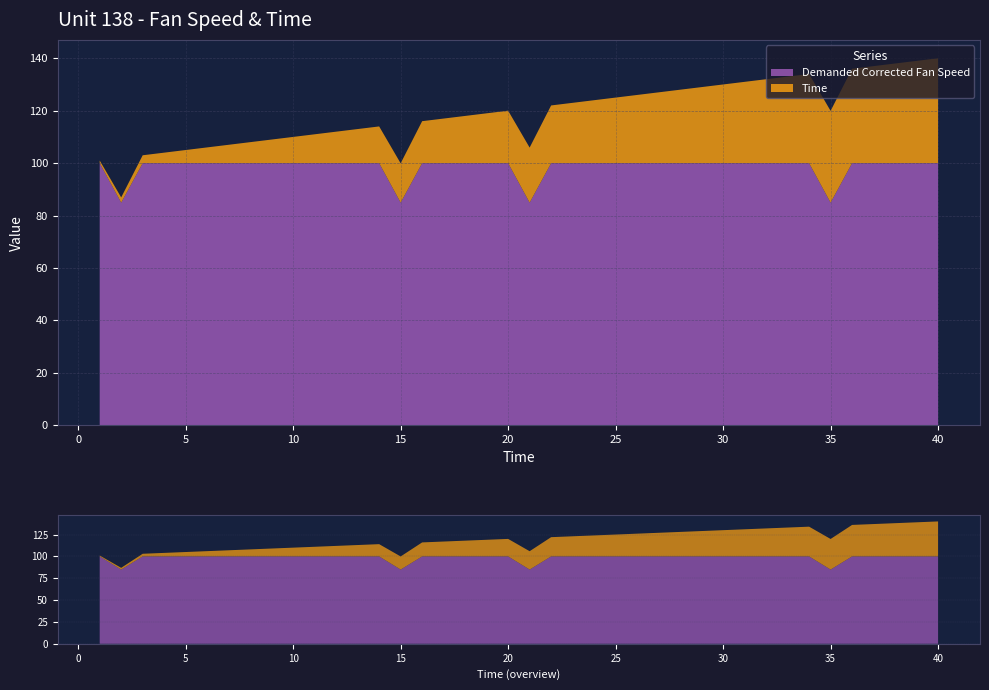

Reading left to right, what are all the values shown in this chart?

Demanded Corrected Fan Speed: 1=100.0	2=84.9	3=100.0	4=100.0	5=100.0	6=100.0	7=100.0	8=100.0	9=100.0	10=100.0	11=100.0	12=100.0	13=100.0	14=100.0	15=84.9	16=100.0	17=100.0	18=100.0	19=100.0	20=100.0	21=84.9	22=100.0	23=100.0	24=100.0	25=100.0	26=100.0	27=100.0	28=100.0	29=100.0	30=100.0	31=100.0	32=100.0	33=100.0	34=100.0	35=84.9	36=100.0	37=100.0	38=100.0	39=100.0	40=100.0
Time: 1=1.0	2=2.0	3=3.0	4=4.0	5=5.0	6=6.0	7=7.0	8=8.0	9=9.0	10=10.0	11=11.0	12=12.0	13=13.0	14=14.0	15=15.0	16=16.0	17=17.0	18=18.0	19=19.0	20=20.0	21=21.0	22=22.0	23=23.0	24=24.0	25=25.0	26=26.0	27=27.0	28=28.0	29=29.0	30=30.0	31=31.0	32=32.0	33=33.0	34=34.0	35=35.0	36=36.0	37=37.0	38=38.0	39=39.0	40=40.0